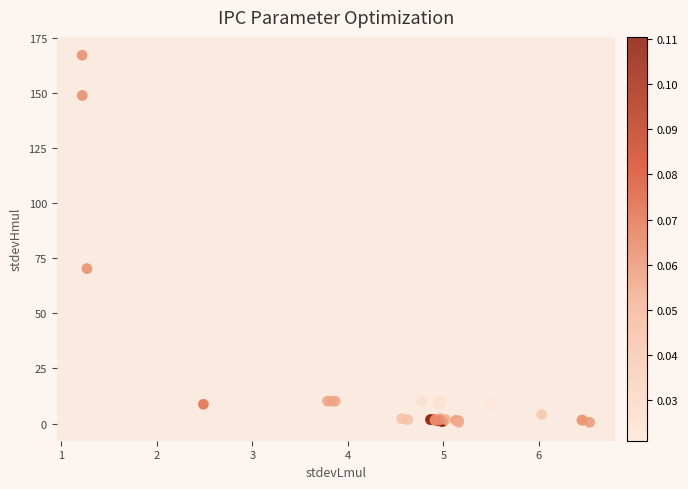

What Y value in the scatter plot is closest to 83?

70.3